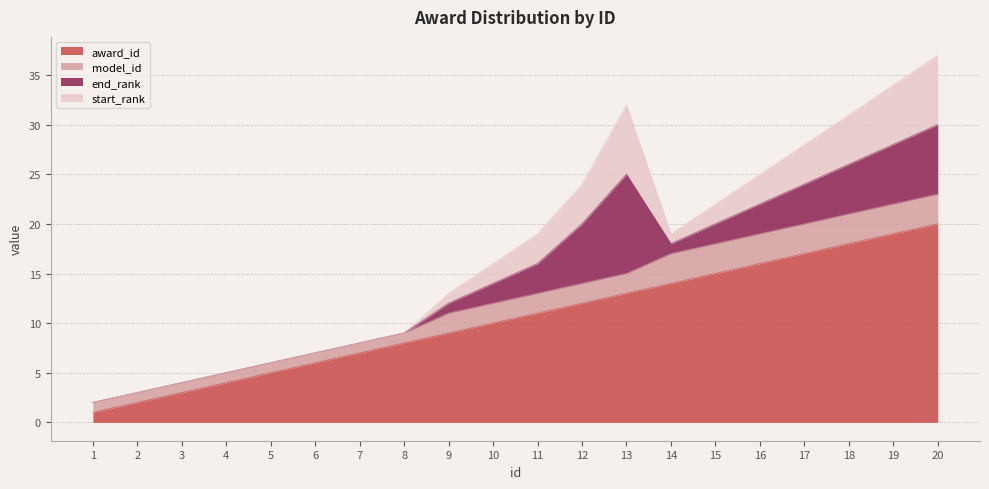

What are all the series names shown in the legend?

award_id, model_id, end_rank, start_rank